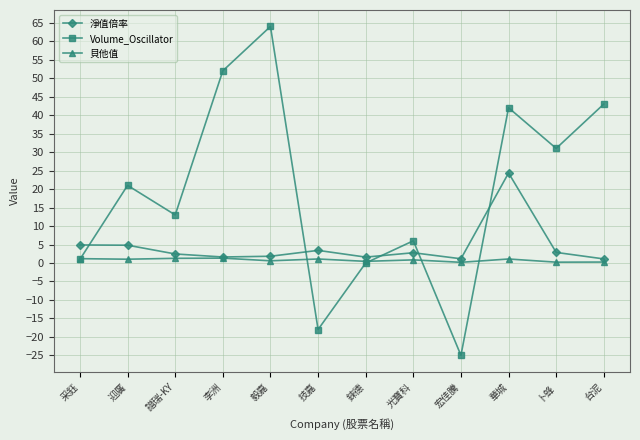

List the series in order of their peak value, lowest first.

貝他值, 淨值倍率, Volume_Oscillator